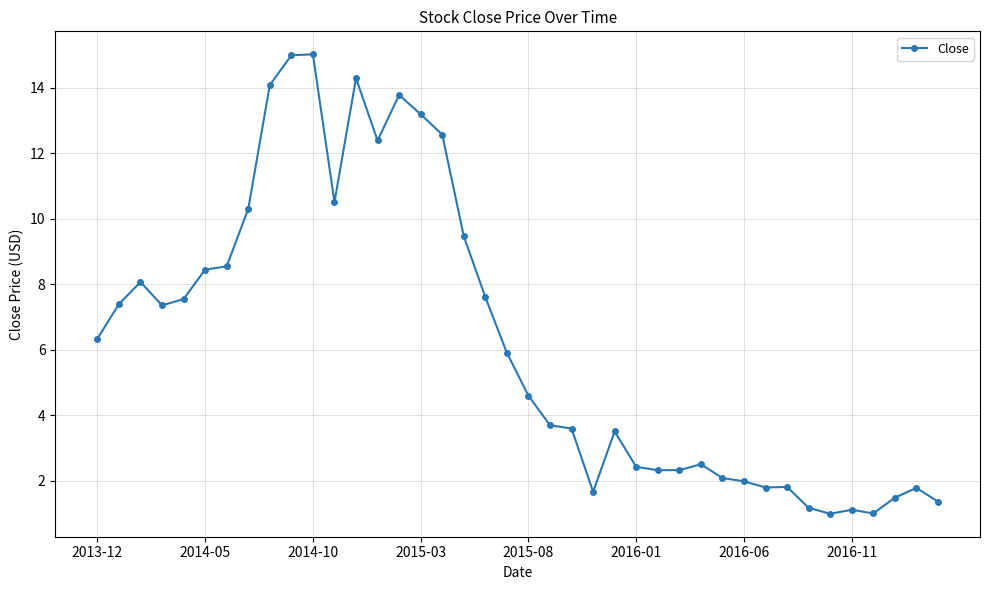

Does the chart display data point markers on the line(s)?

Yes